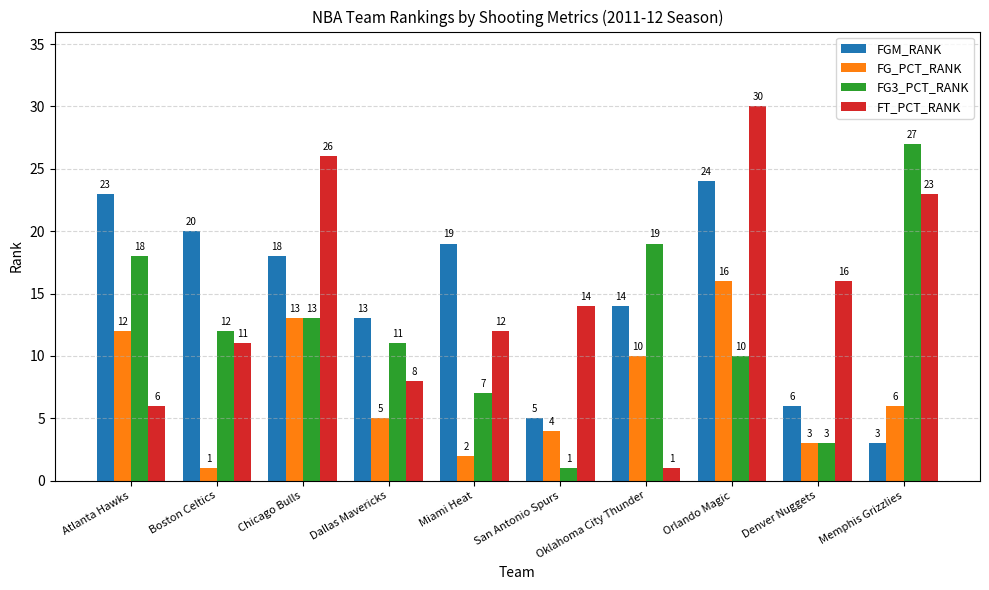

Reading left to right, extract all data points from this chart.

FGM_RANK: Atlanta Hawks=23	Boston Celtics=20	Chicago Bulls=18	Dallas Mavericks=13	Miami Heat=19	San Antonio Spurs=5	Oklahoma City Thunder=14	Orlando Magic=24	Denver Nuggets=6	Memphis Grizzlies=3
FG_PCT_RANK: Atlanta Hawks=12	Boston Celtics=1	Chicago Bulls=13	Dallas Mavericks=5	Miami Heat=2	San Antonio Spurs=4	Oklahoma City Thunder=10	Orlando Magic=16	Denver Nuggets=3	Memphis Grizzlies=6
FG3_PCT_RANK: Atlanta Hawks=18	Boston Celtics=12	Chicago Bulls=13	Dallas Mavericks=11	Miami Heat=7	San Antonio Spurs=1	Oklahoma City Thunder=19	Orlando Magic=10	Denver Nuggets=3	Memphis Grizzlies=27
FT_PCT_RANK: Atlanta Hawks=6	Boston Celtics=11	Chicago Bulls=26	Dallas Mavericks=8	Miami Heat=12	San Antonio Spurs=14	Oklahoma City Thunder=1	Orlando Magic=30	Denver Nuggets=16	Memphis Grizzlies=23